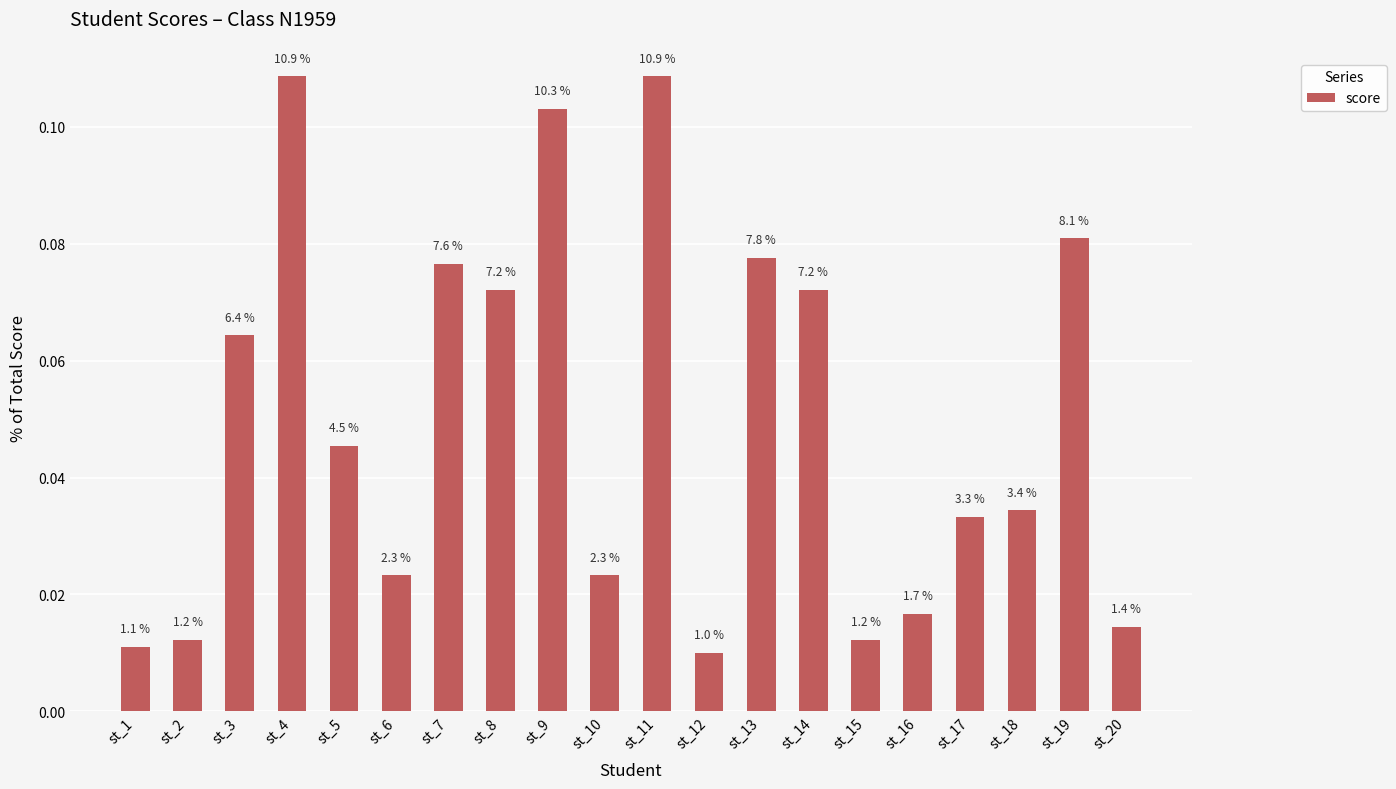

Reading left to right, extract all data points from this chart.

0.0	0.0	0.1	0.1	0.0	0.0	0.1	0.1	0.1	0.0	0.1	0.0	0.1	0.1	0.0	0.0	0.0	0.0	0.1	0.0